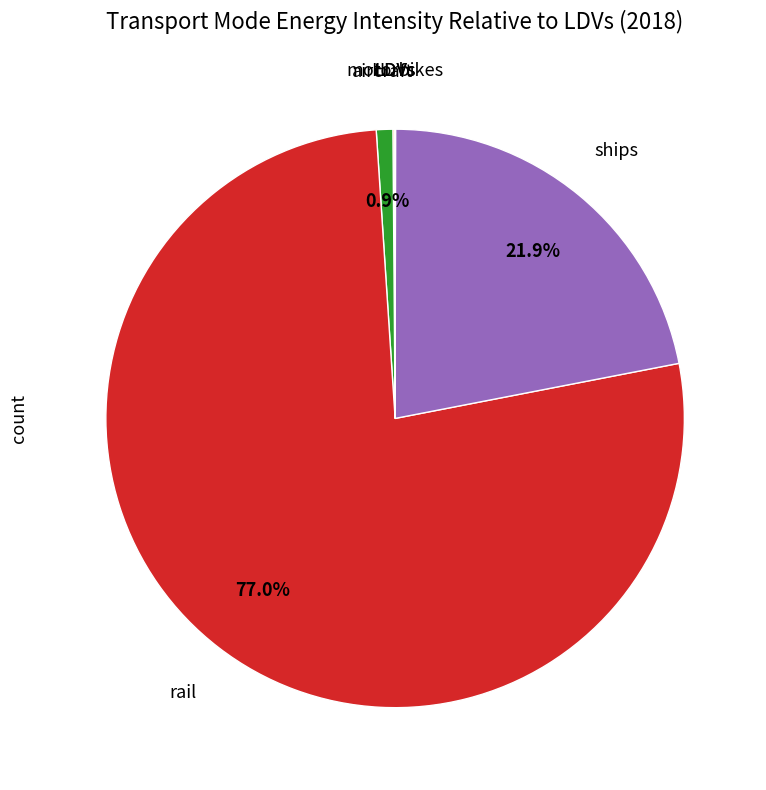

Does any single category account for the majority?

Yes